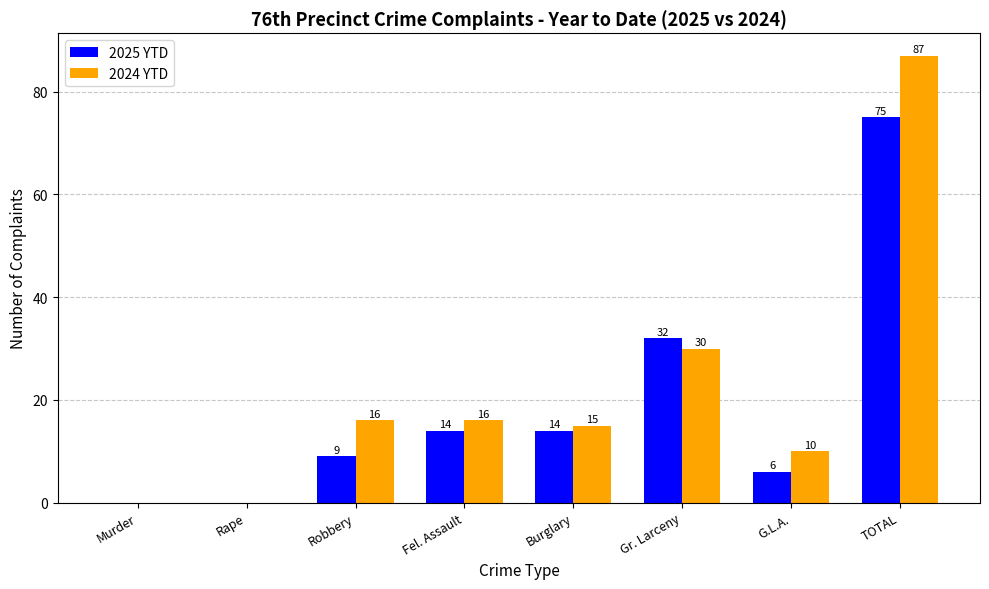

Between Fel. Assault and G.L.A., which series saw the biggest shift?

2025 YTD